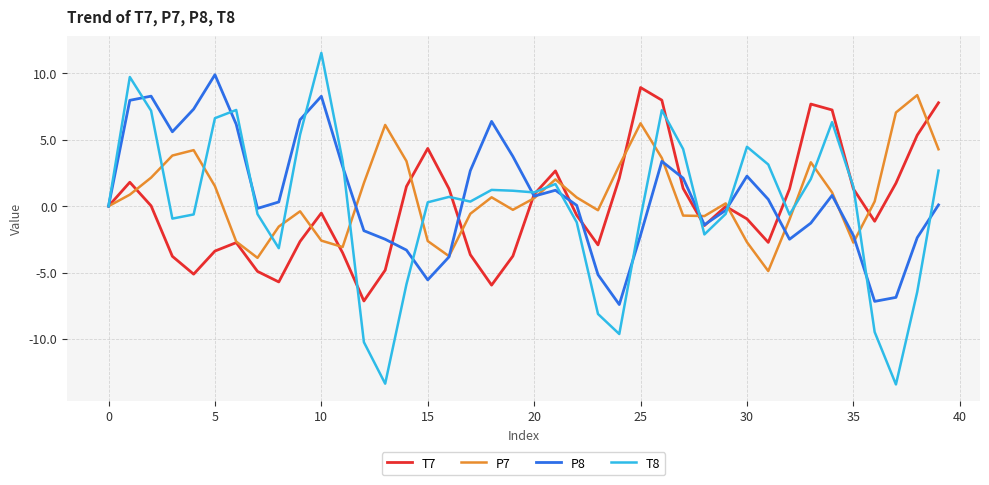

What is the smallest value displayed?

-13.4